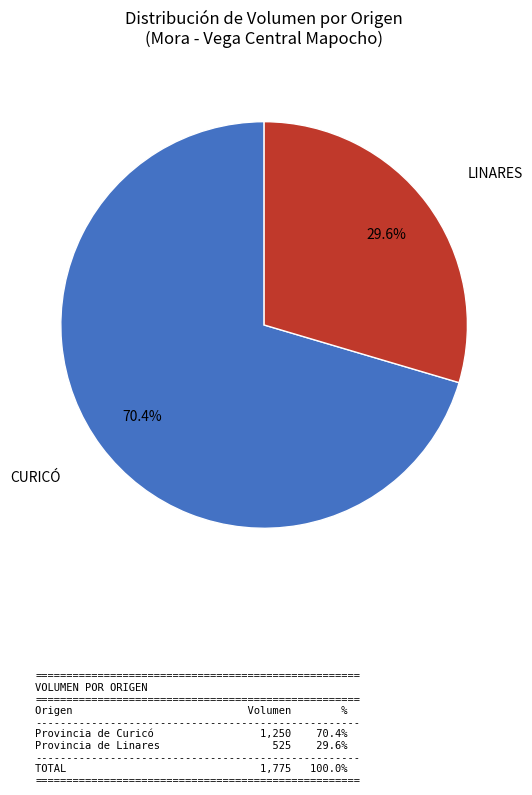

Does any single category account for the majority?

Yes